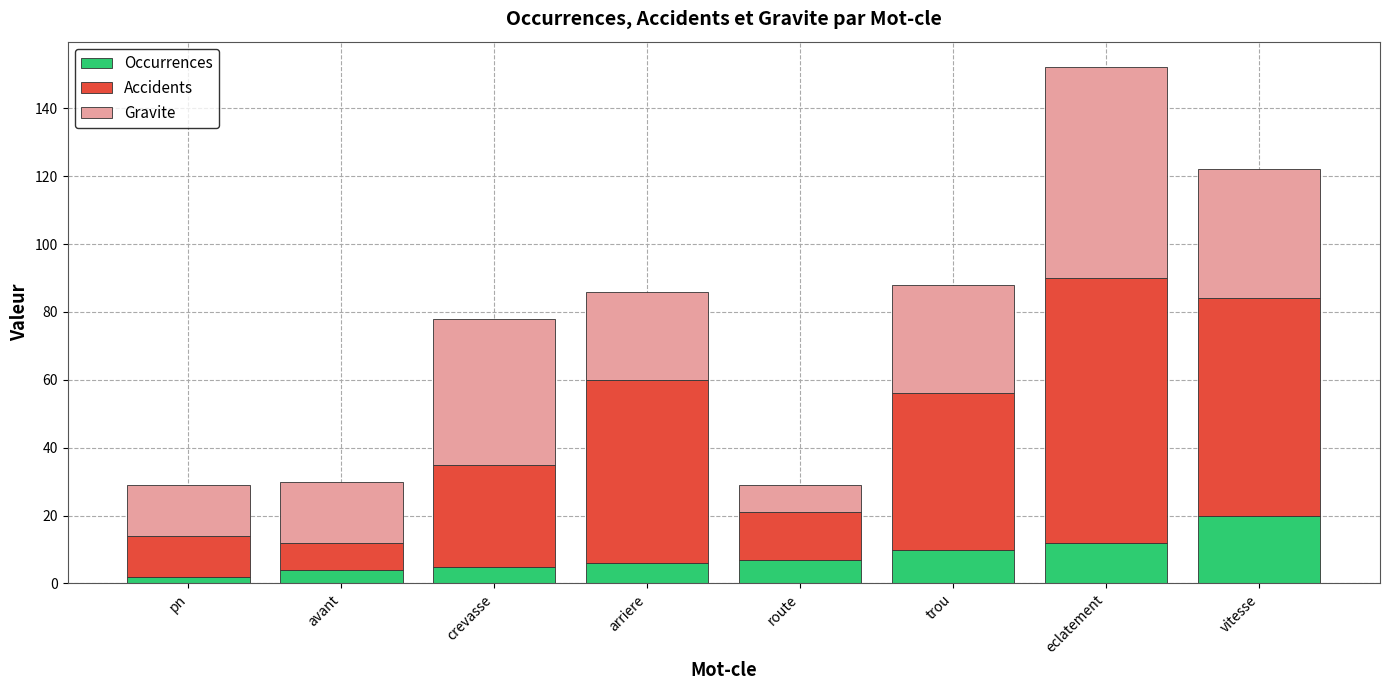

Is it true that Occurrences equals 10 at trou?

True